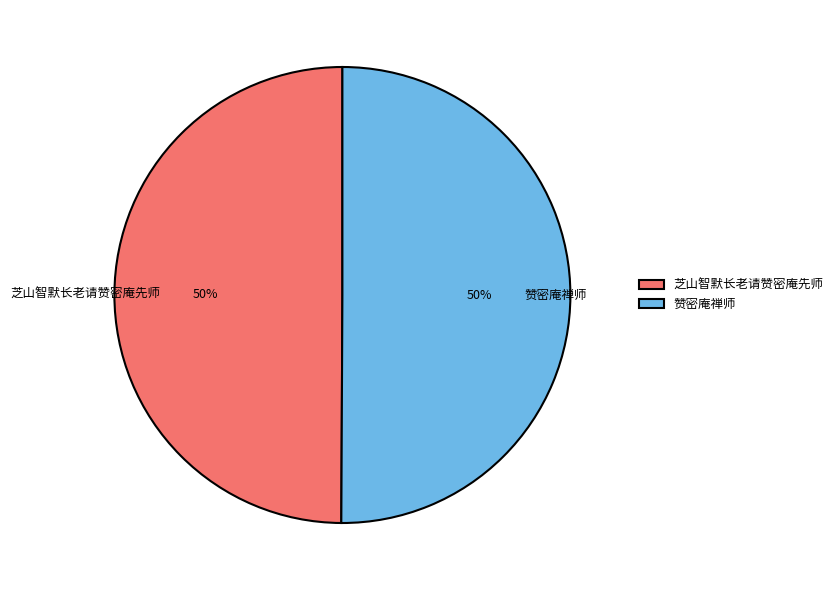

Approximately how many times larger is the value at 赞密庵禅师 compared to 芝山智默长老请赞密庵先师?

1.0